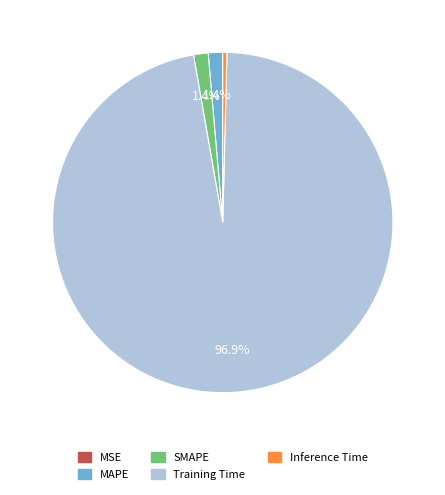

To the nearest percent, what percentage of the pie is Training Time?

97%